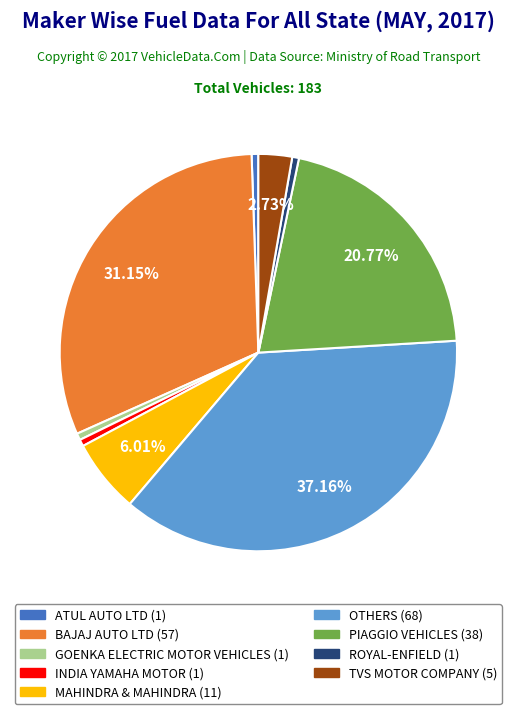

Does PIAGGIO VEHICLES represent more than half of the total?

No